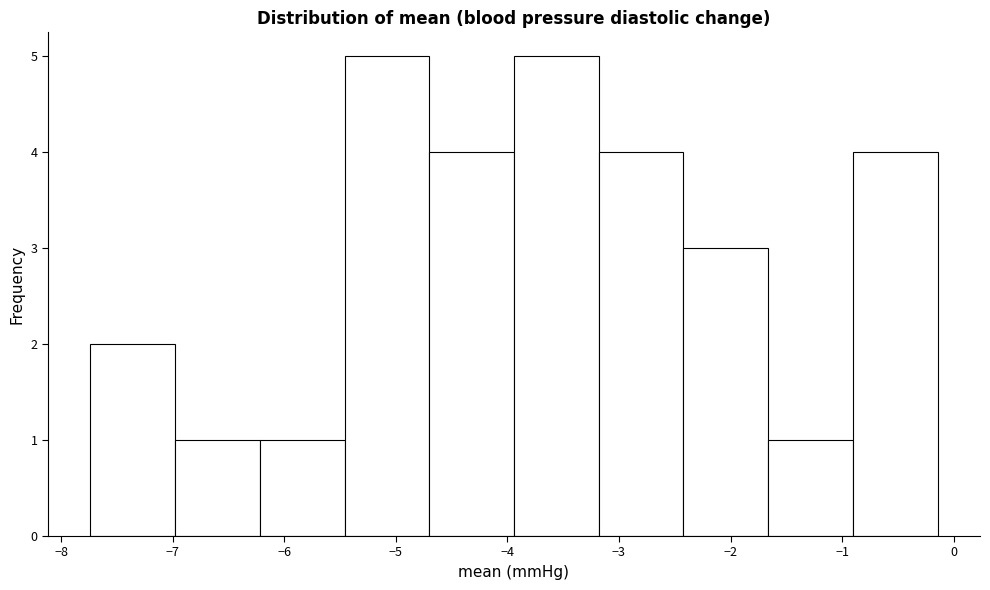

Reading left to right, transcribe this chart: for each bar, give the range it covers on the x-axis and its height. Neither the bar edges nor the heights are printed on the chart, so give them approximately, as read against the axes.

-7.7 to -7.0: 2
-7.0 to -6.2: 1
-6.2 to -5.5: 1
-5.5 to -4.7: 5
-4.7 to -3.9: 4
-3.9 to -3.2: 5
-3.2 to -2.4: 4
-2.4 to -1.7: 3
-1.7 to -0.9: 1
-0.9 to -0.1: 4